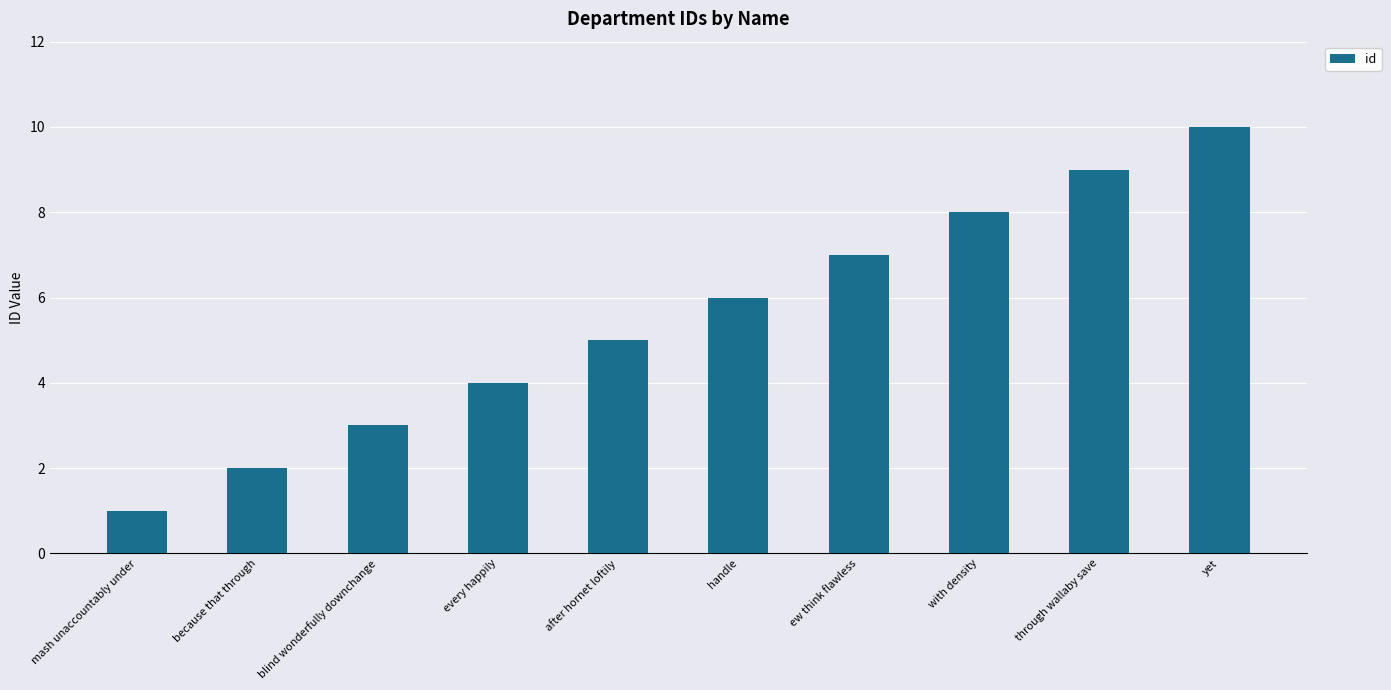

What is the value of the 1st bar from the left?

1